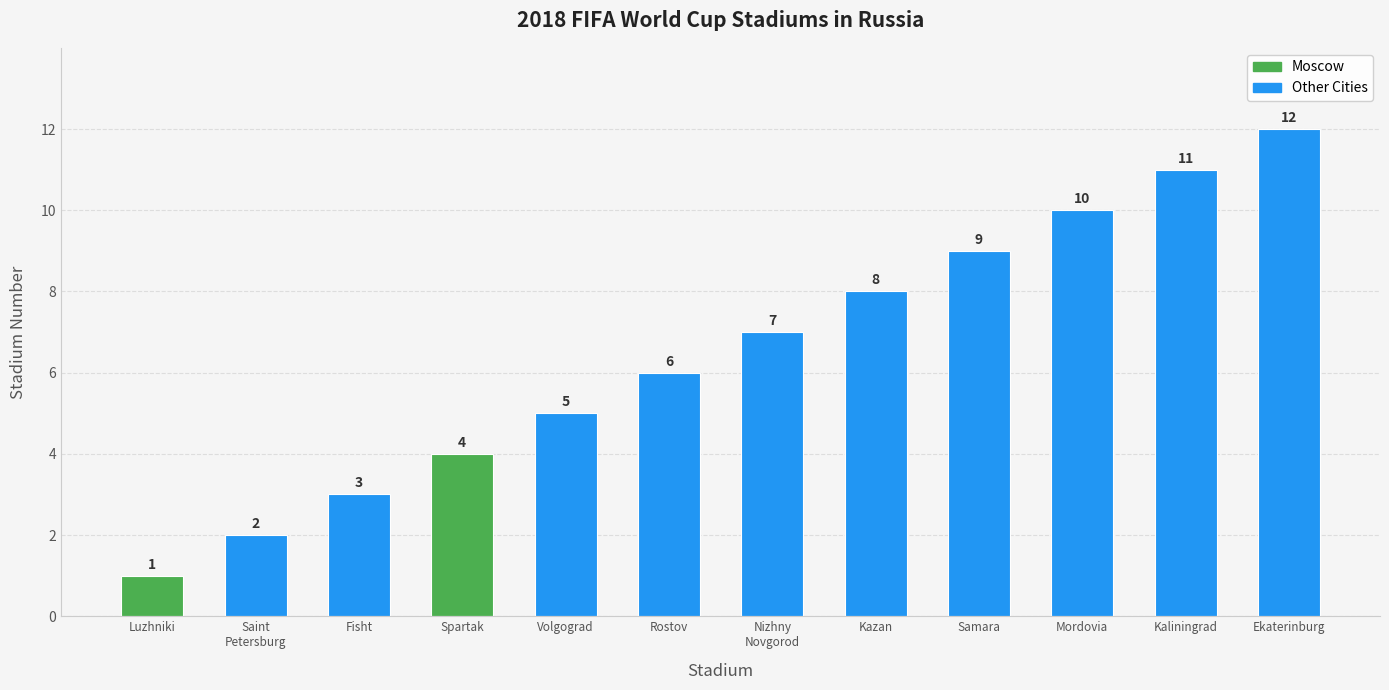

The value at Rostov is 6. True or false?

True